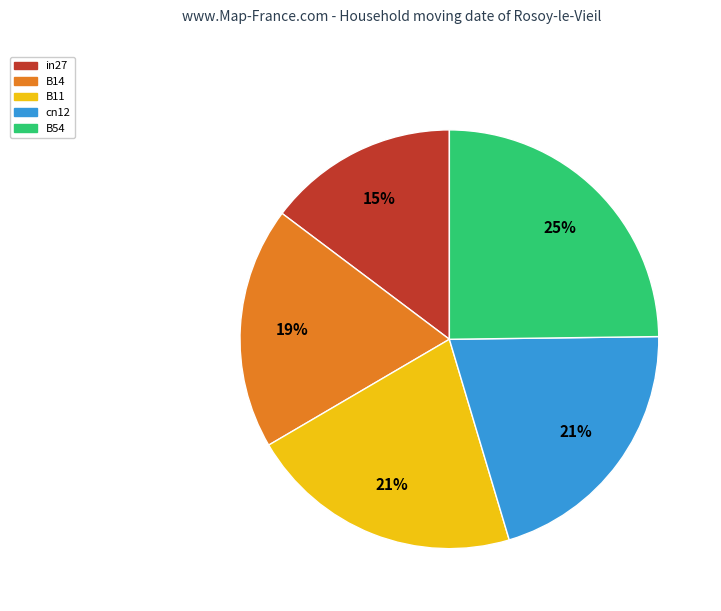

What is the largest slice in the pie chart?

B54